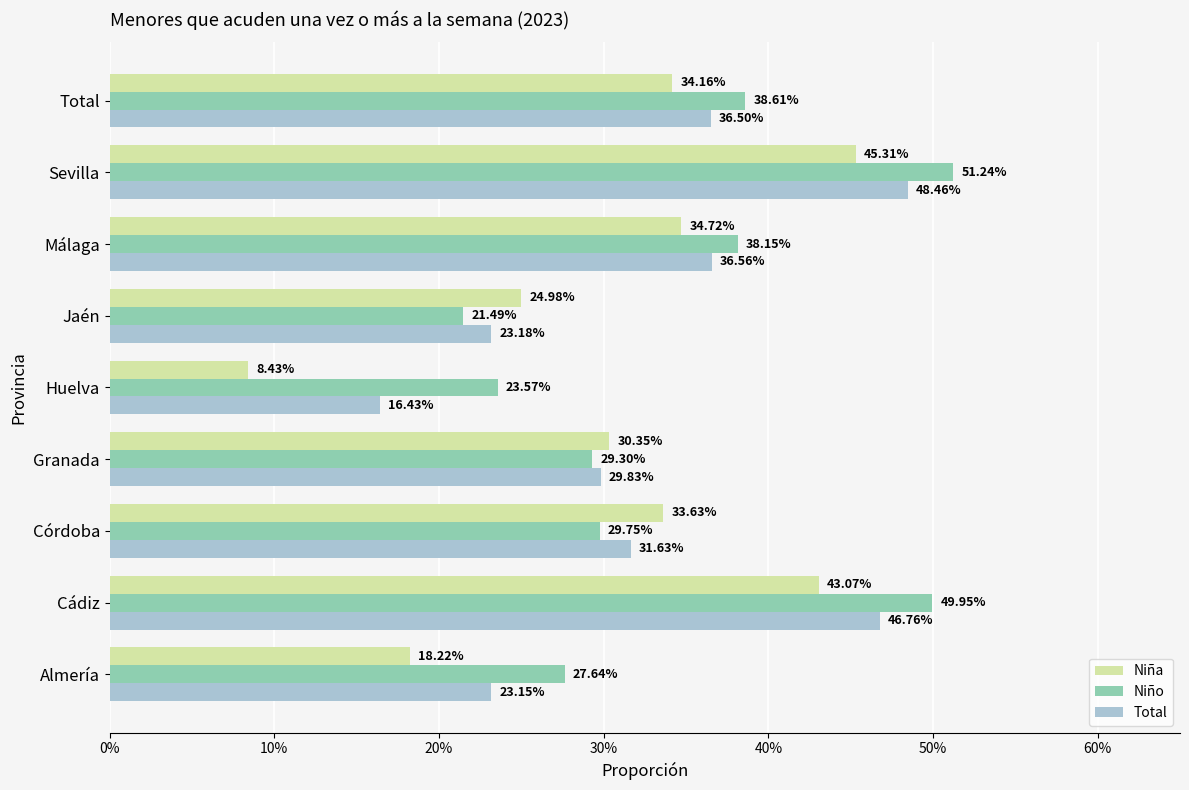

Reading right to left, extract all data points from this chart.

Niña: 0.3	0.5	0.3	0.2	0.1	0.3	0.3	0.4	0.2
Niño: 0.4	0.5	0.4	0.2	0.2	0.3	0.3	0.5	0.3
Total: 0.4	0.5	0.4	0.2	0.2	0.3	0.3	0.5	0.2